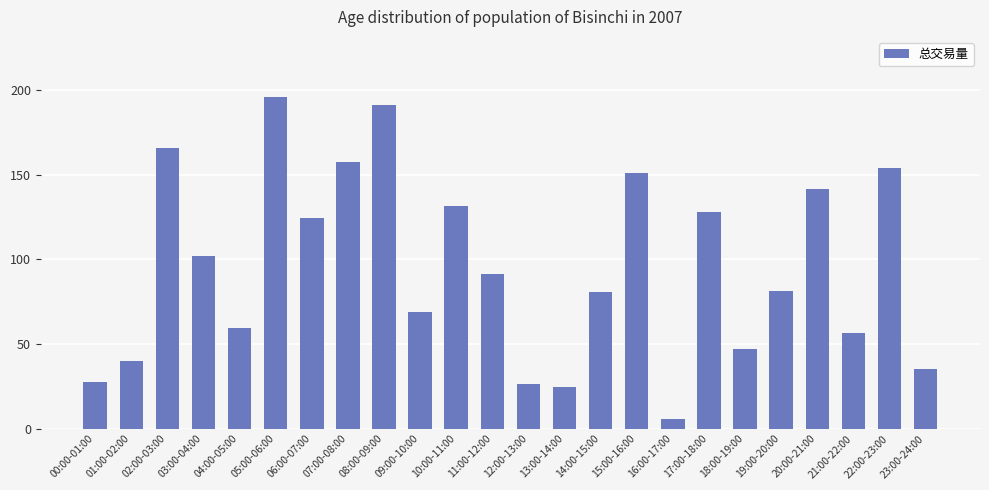

What is the ratio of the value at 15:00-16:00 to the value at 00:00-01:00?

5.5